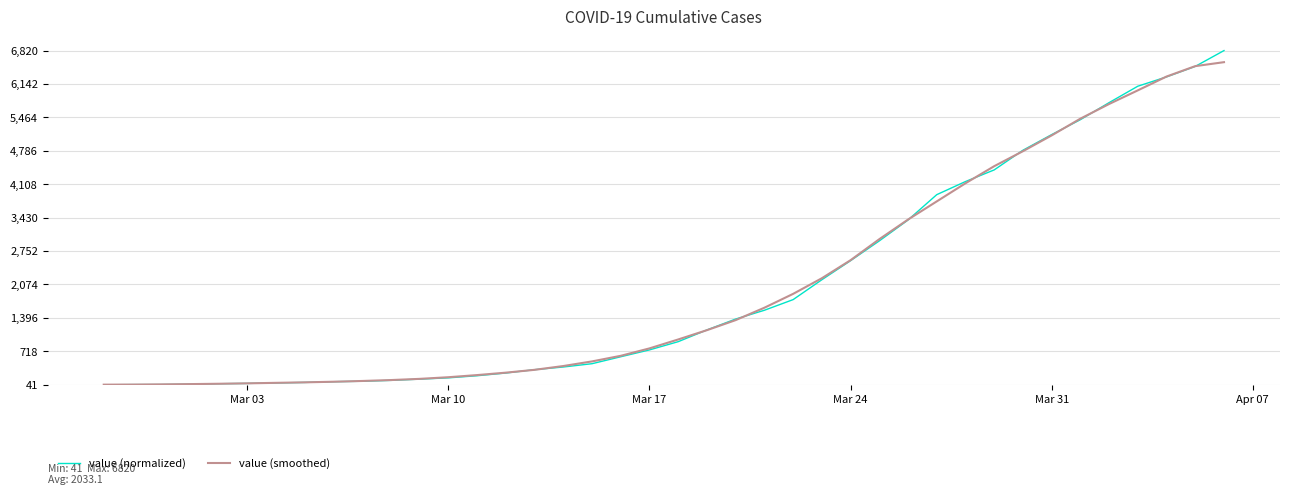

Rank the series by their maximum value, from highest to lowest.

value (normalized), value (smoothed)